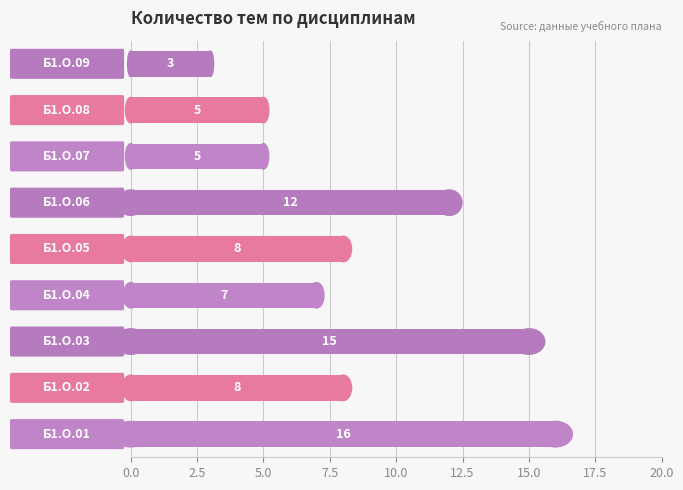

How many bars are there in total?

9